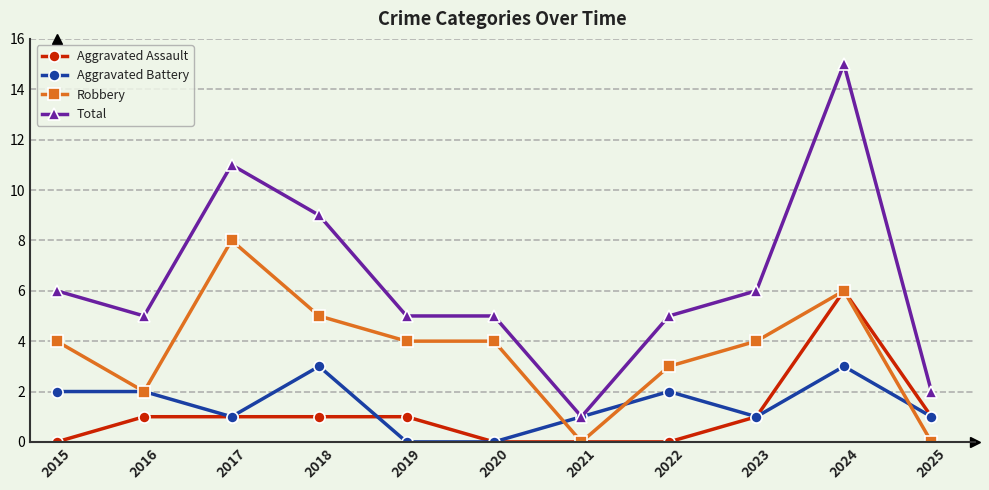

What value does the Total series have at 2019?

5